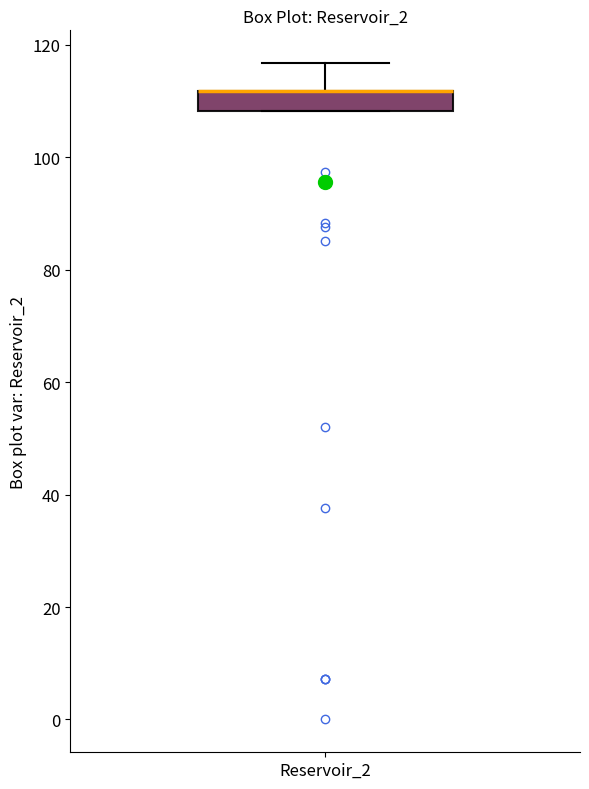

Where is the upper edge of the box for Reservoir_2 on the y-axis? The values are not printed on the chart, so give them approximately, as read against the axis.

112